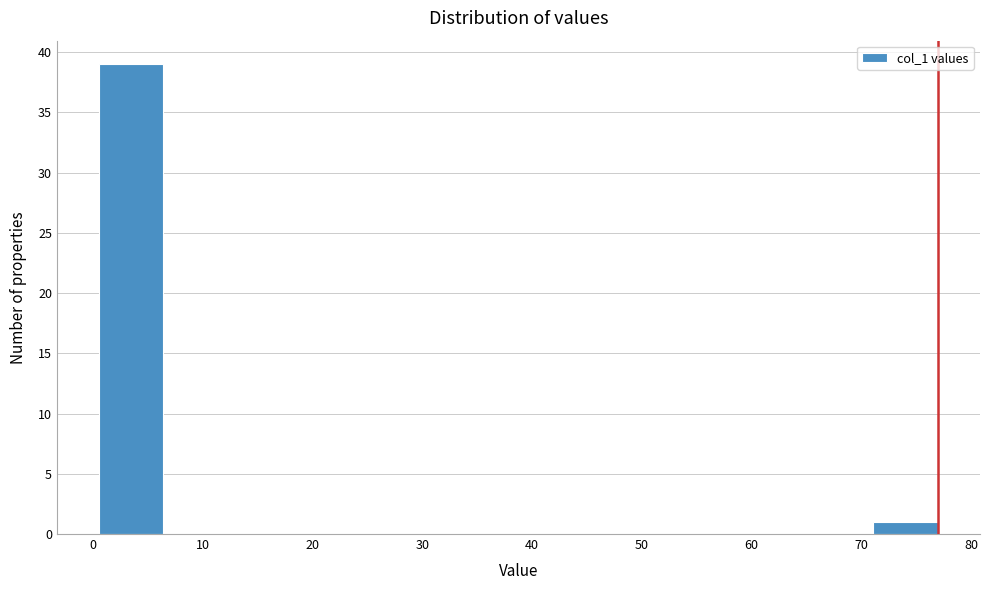

Reading left to right, list every bar in this chart as the range it spans on the x-axis followed by its height. Neither the bar edges nor the heights are printed on the chart, so give them approximately, as read against the axes.

1 to 6: 39
6 to 12: 0
12 to 18: 0
18 to 24: 0
24 to 30: 0
30 to 36: 0
36 to 42: 0
42 to 48: 0
48 to 53: 0
53 to 59: 0
59 to 65: 0
65 to 71: 0
71 to 77: 1